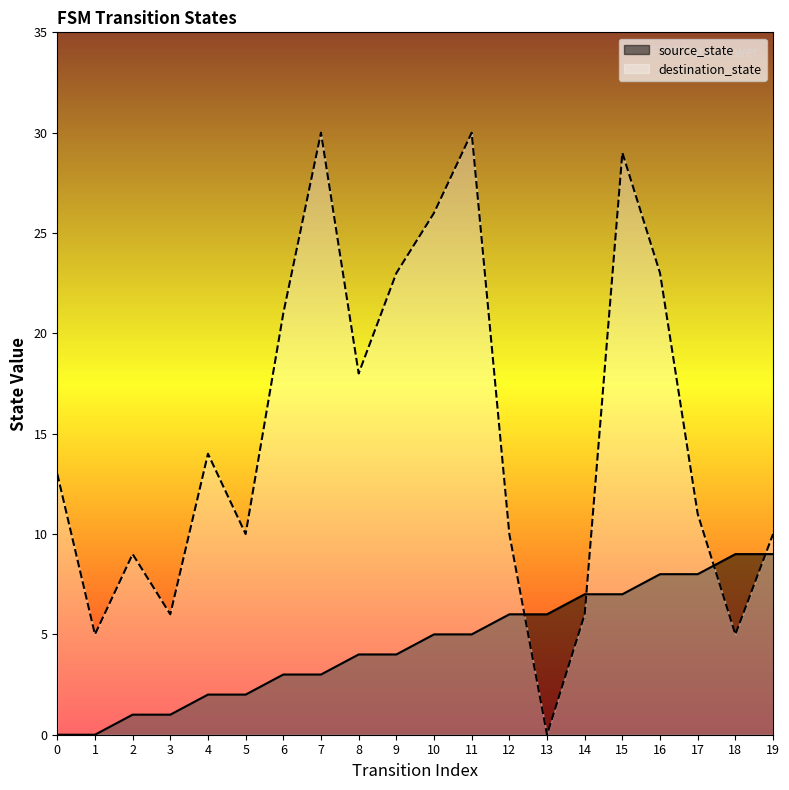

Which series has the largest range (max minus min)?

destination_state